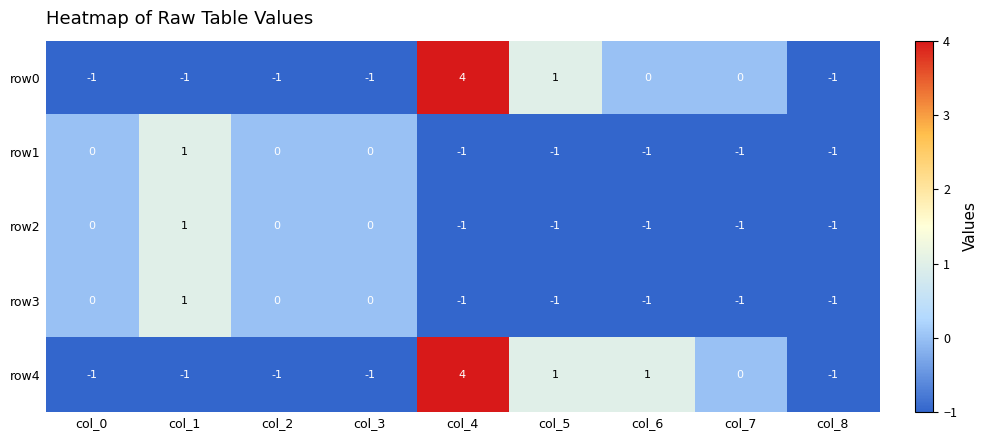

What is the maximum value shown in the chart?

4